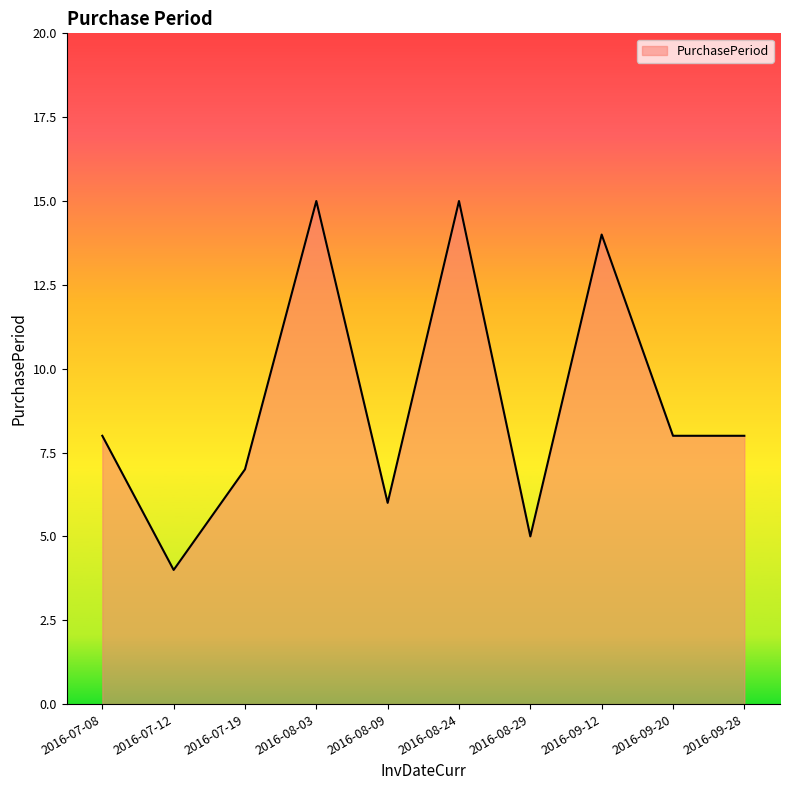

Reading right to left, transcribe all the data shown in this chart.

2016-09-28=8	2016-09-20=8	2016-09-12=14	2016-08-29=5	2016-08-24=15	2016-08-09=6	2016-08-03=15	2016-07-19=7	2016-07-12=4	2016-07-08=8